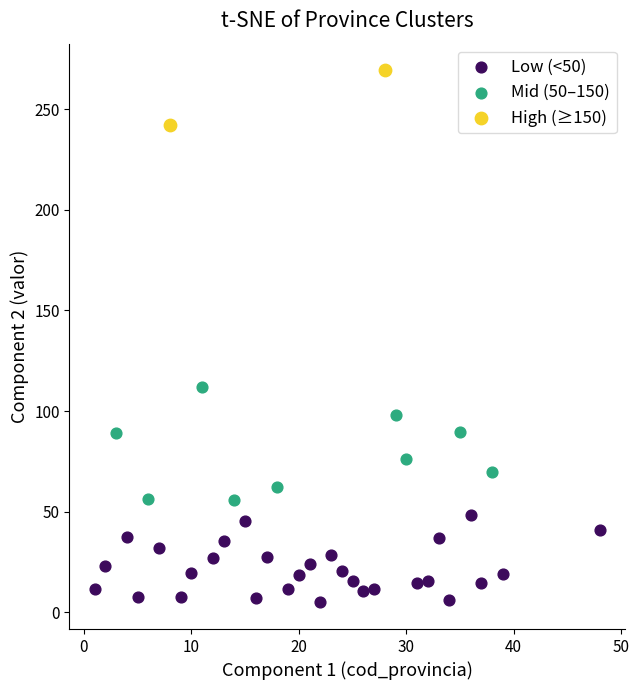

Which series has the largest Y range (max minus min)?

Mid (50–150)